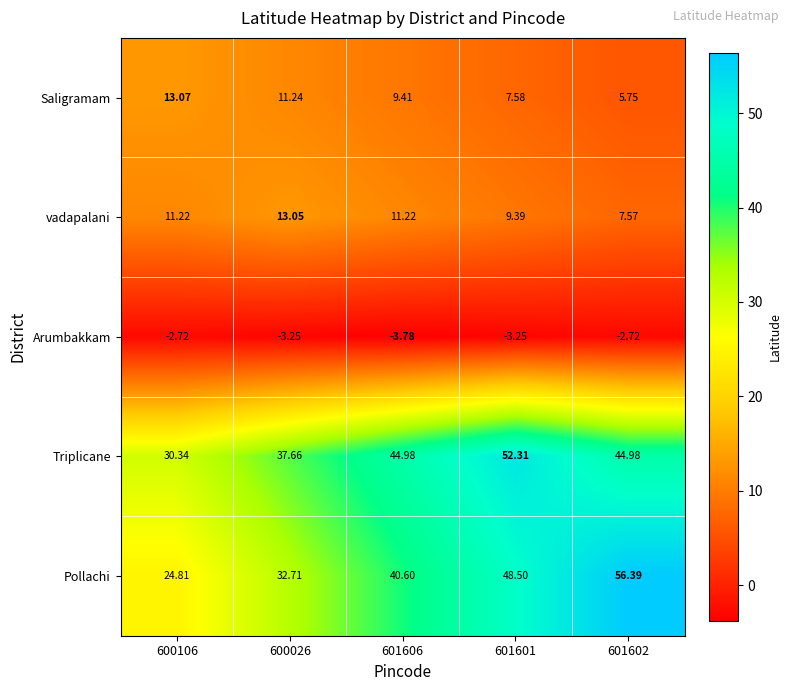

Is the value of Triplicane at 600106 greater than the value of Pollachi at 601602?

No